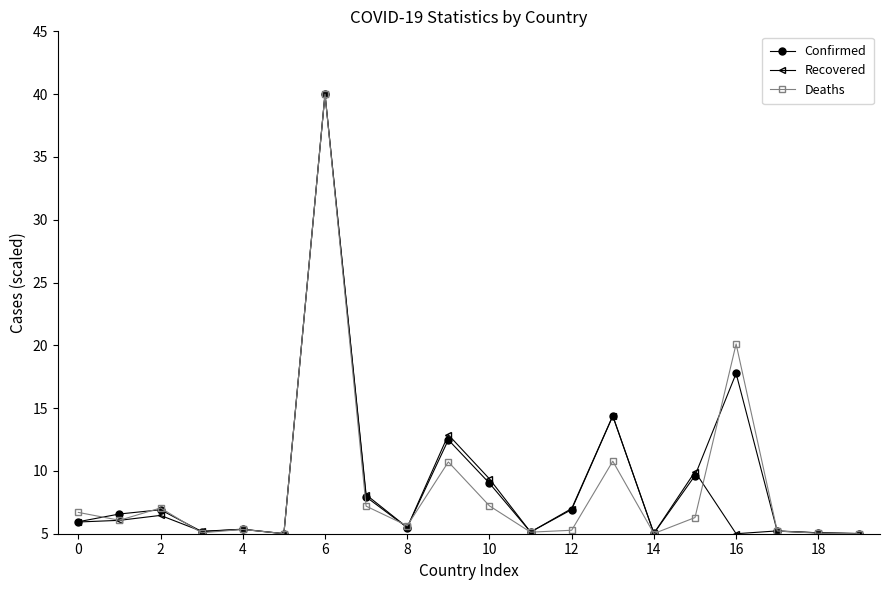

How many categories are shown in the chart?

20